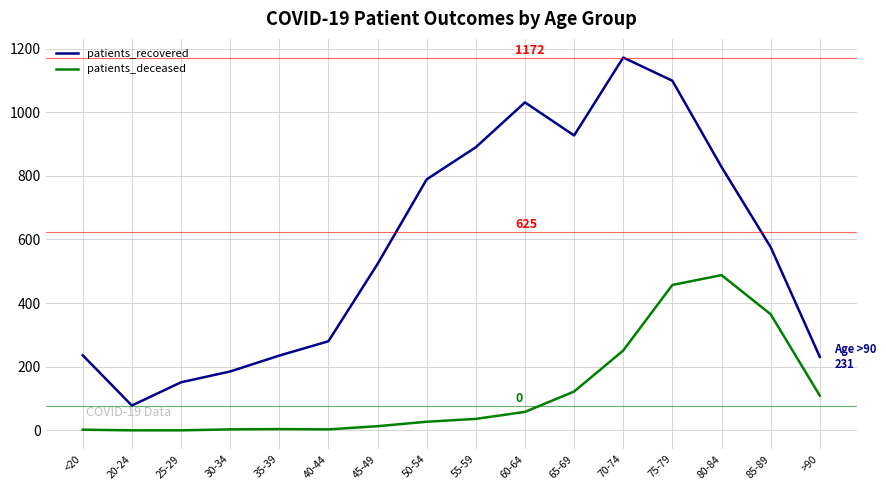

True or false: patients_recovered has more than 0 points higher than both neighbors.

True